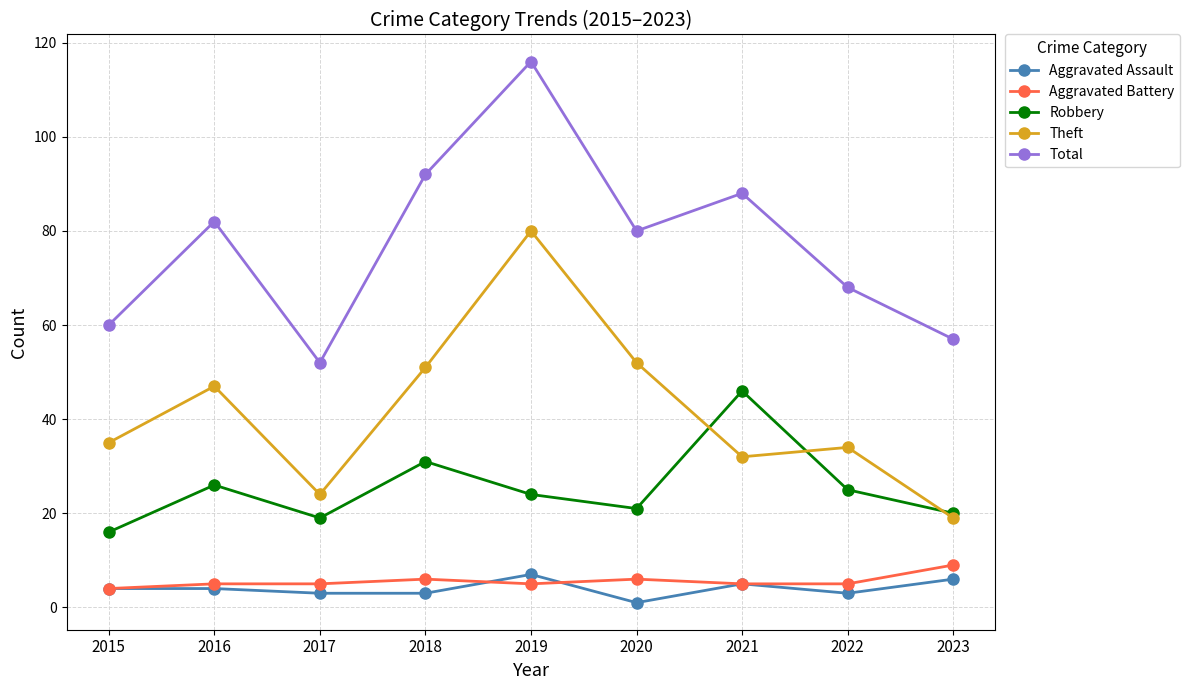

Which series has the widest spread of values?

Total